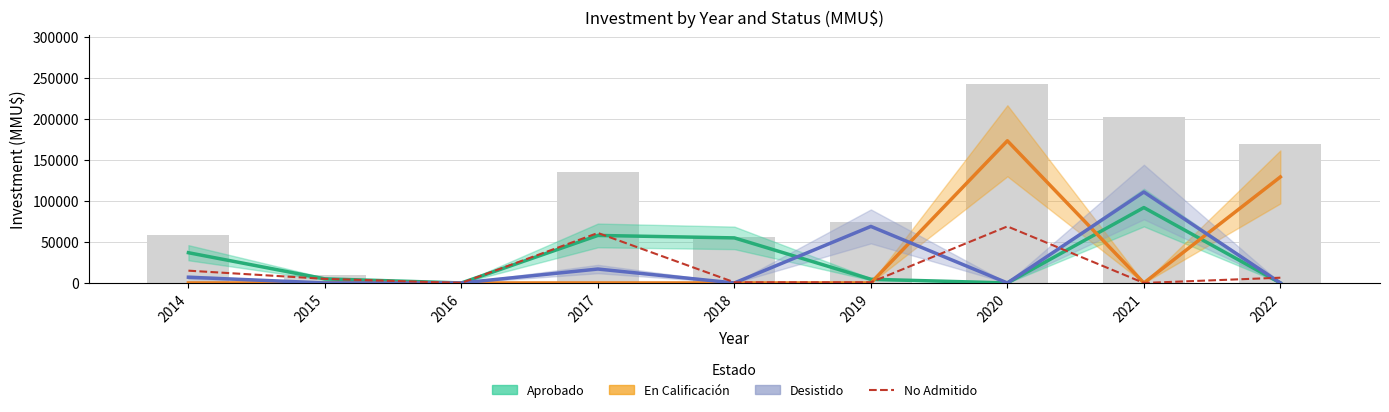

What are all the series names shown in the legend?

Aprobado, En Calificación, Desistido, No Admitido